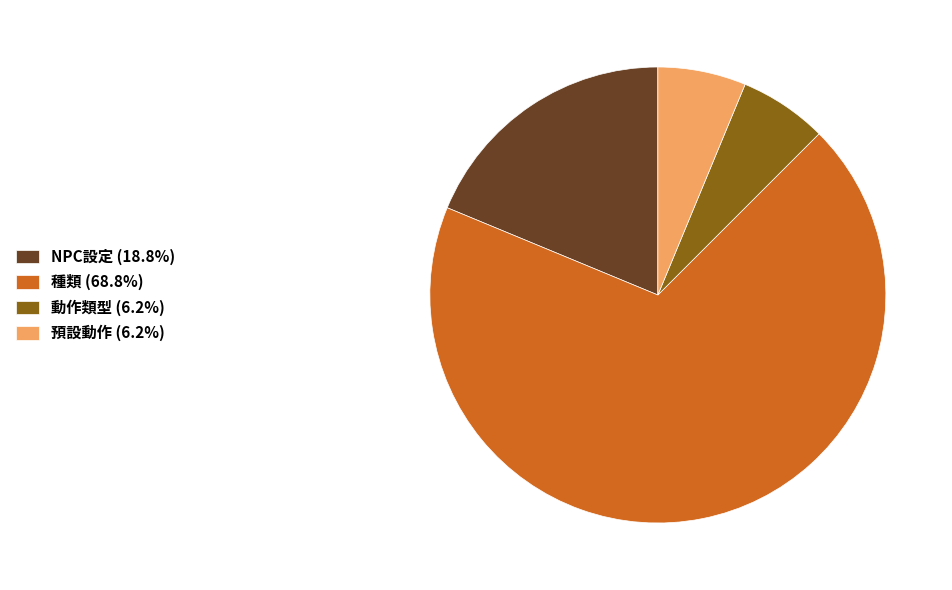

Is there any slice that represents more than half of the pie?

Yes